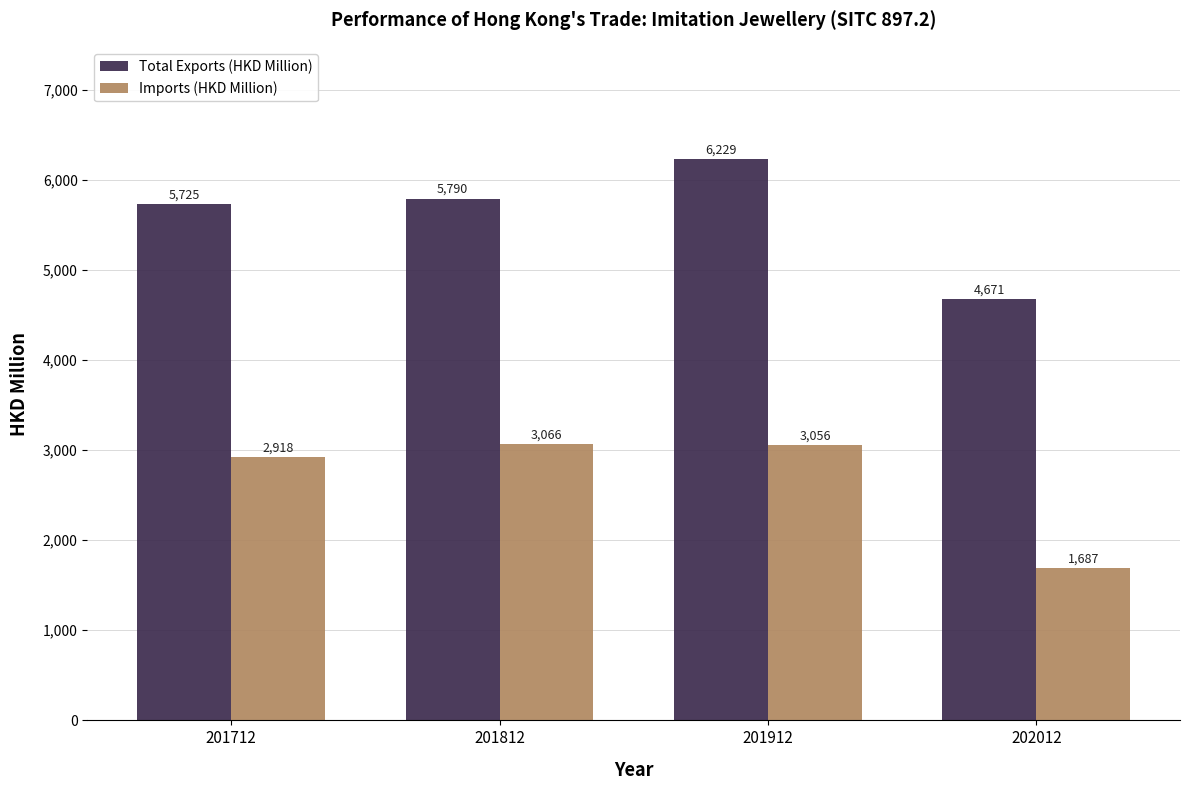

Are the bars grouped side by side (vs. stacked)?

Yes